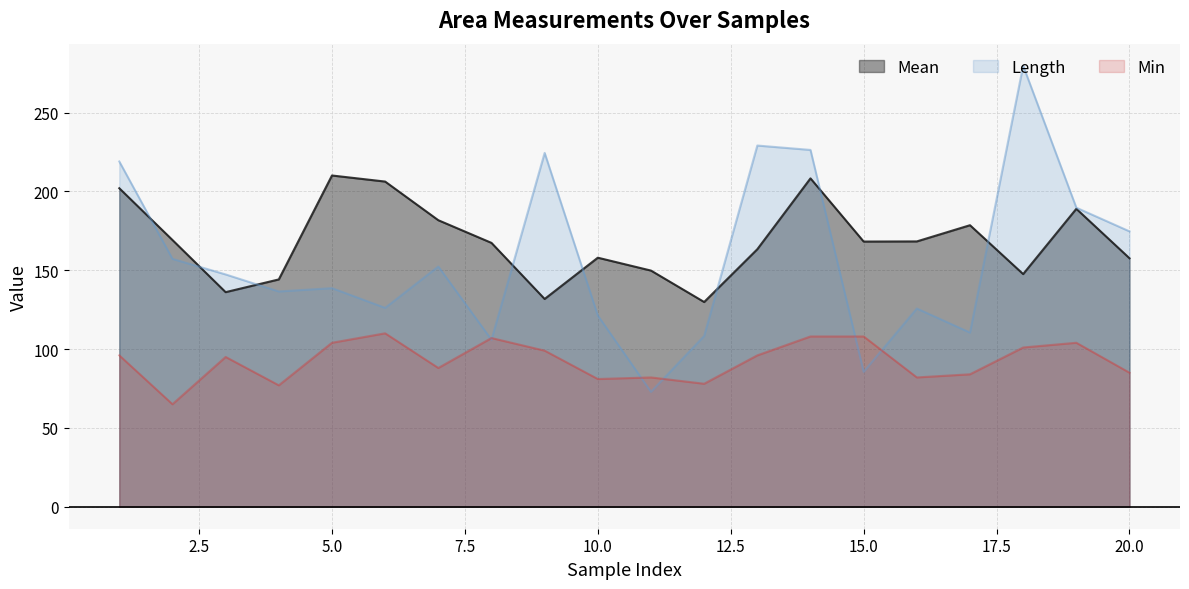

Which series has the largest range (max minus min)?

Length